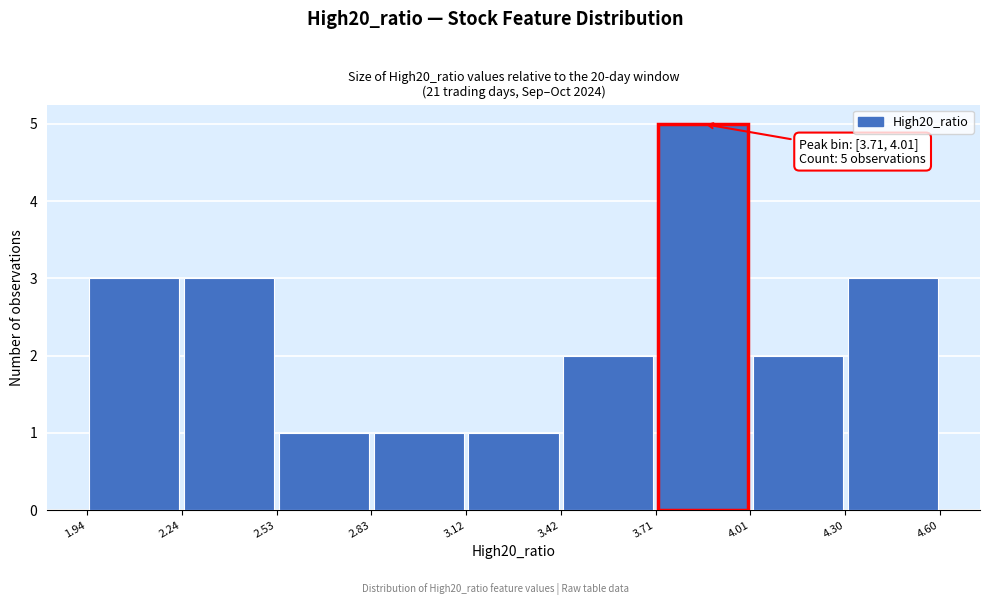

Which range on the x-axis has the tallest bar?

3.71 to 4.01